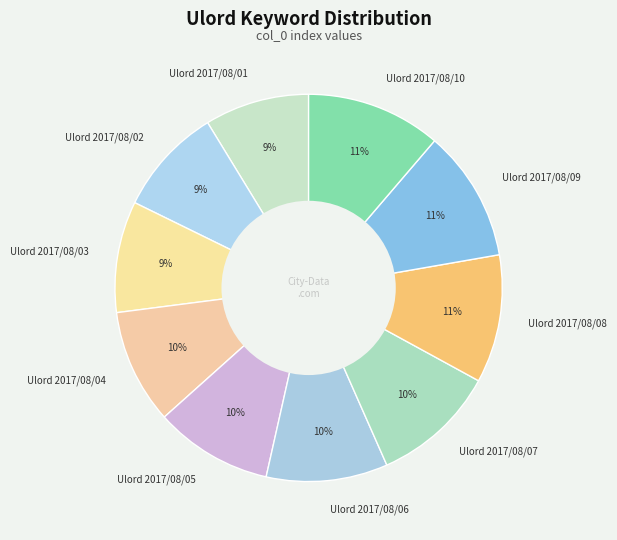

To the nearest percent, what is the combined percentage of Ulord 2017/08/02 and Ulord 2017/08/05?

19%